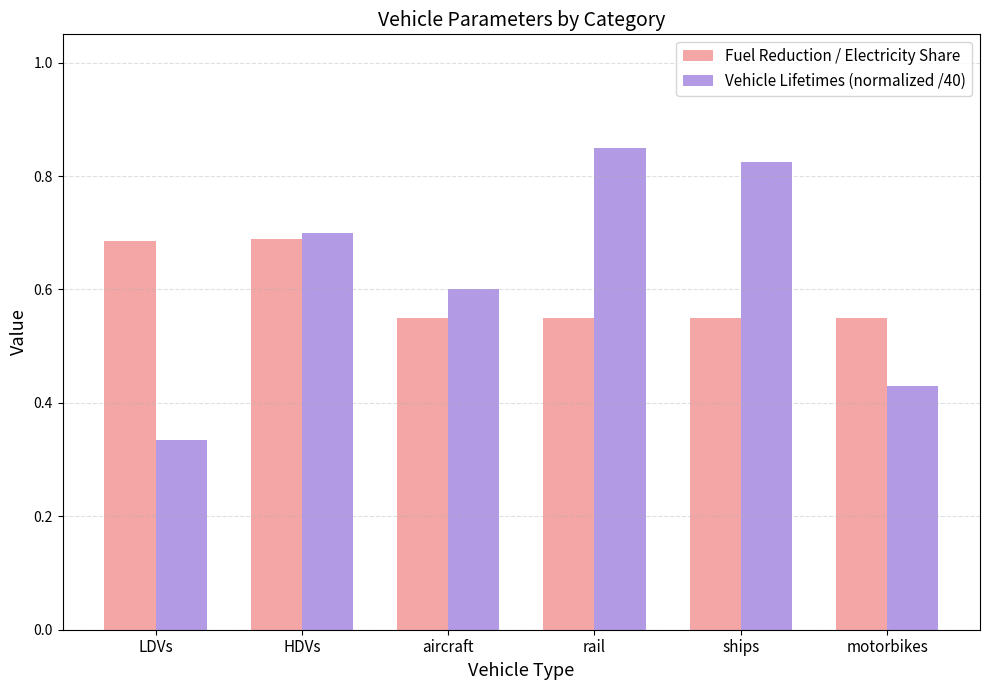

What is the difference between the maximum and minimum values in the Fuel Reduction / Electricity Share series?

0.1